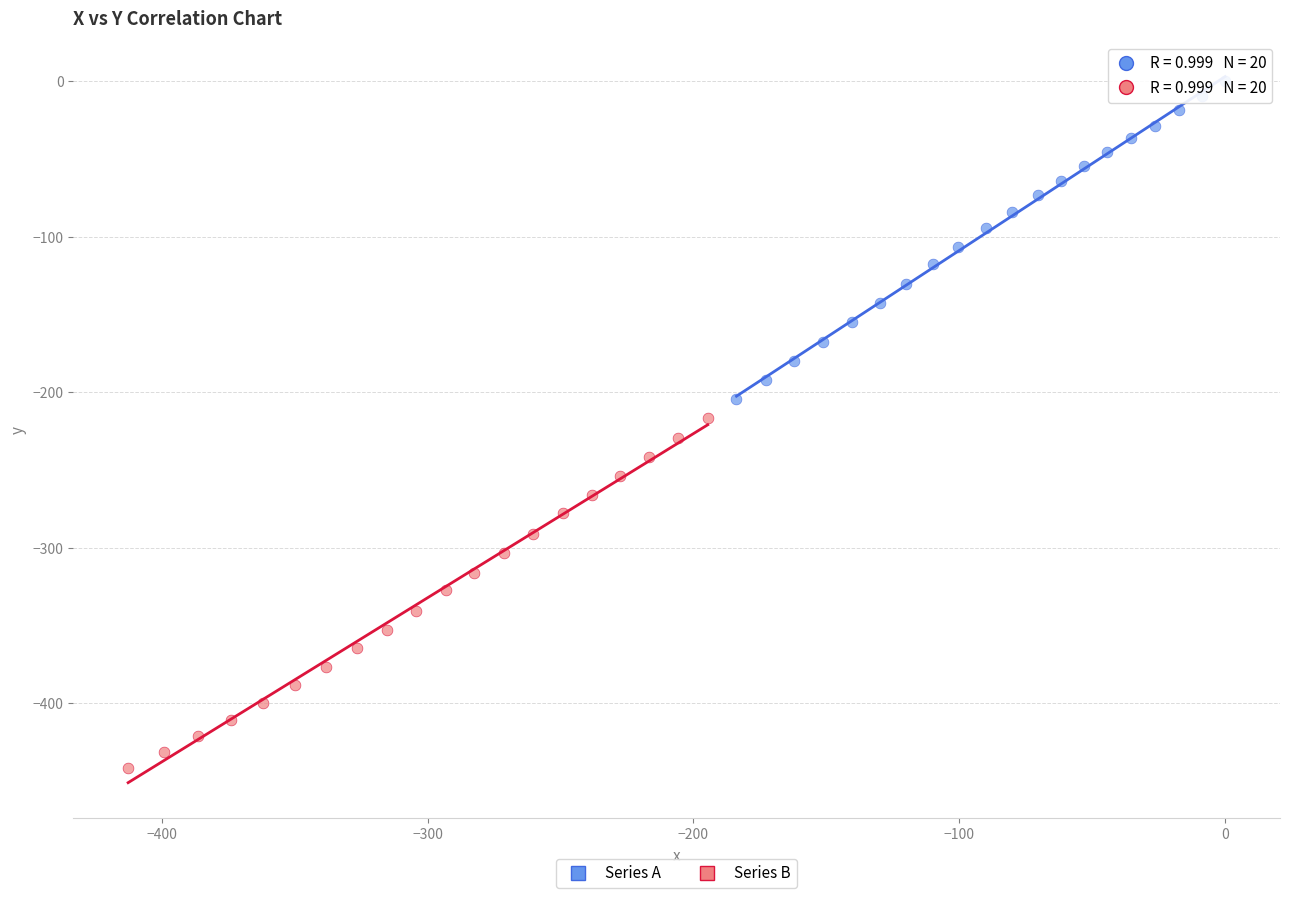

Which series reaches the maximum Y coordinate?

Series A